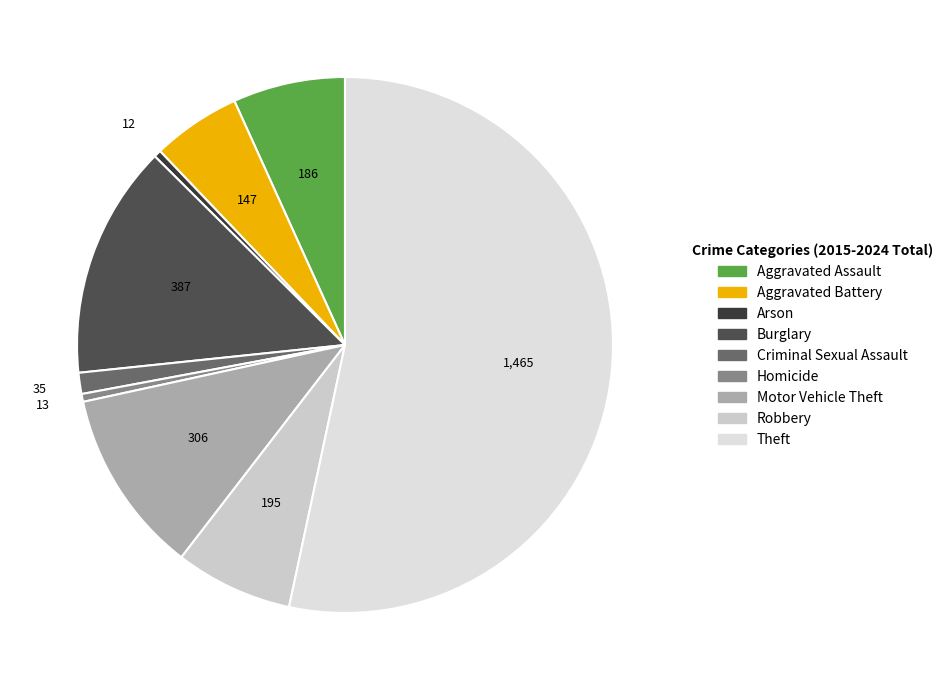

Rank the categories by value from lowest to highest.

Arson, Homicide, Criminal Sexual Assault, Aggravated Battery, Aggravated Assault, Robbery, Motor Vehicle Theft, Burglary, Theft